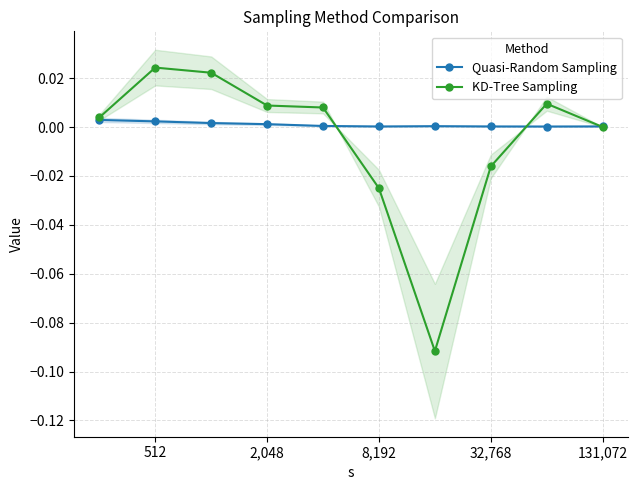

Is this an area chart (filled region under the line)?

No